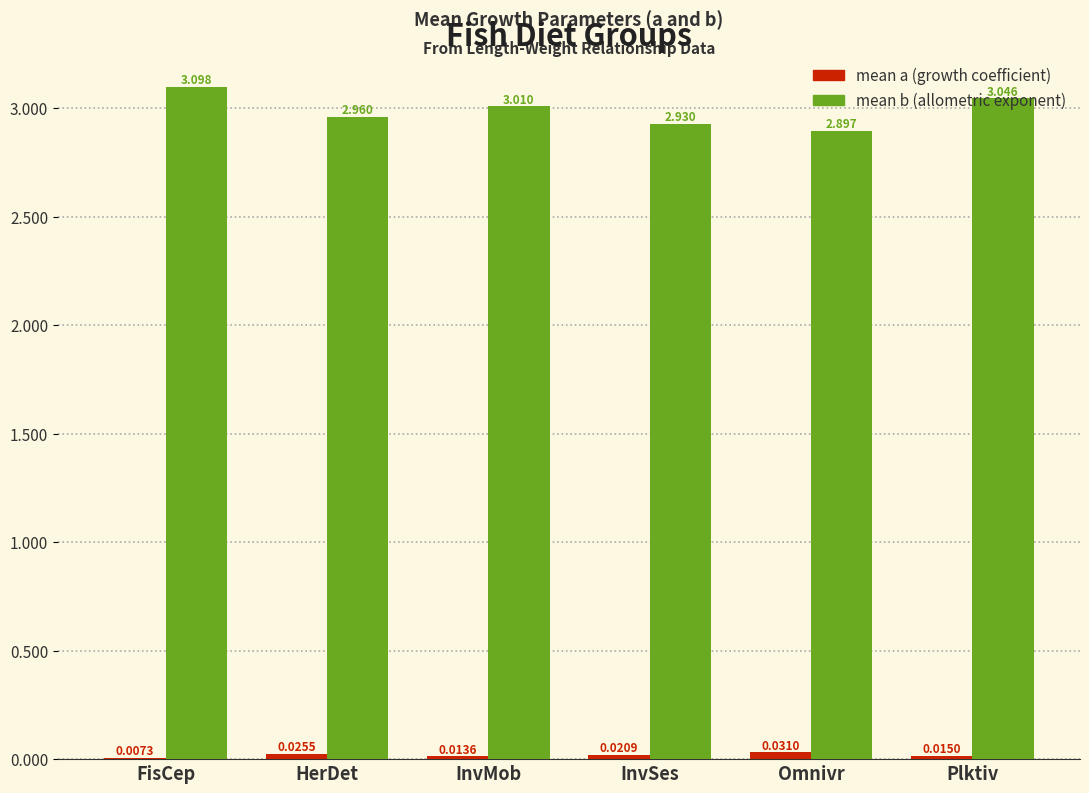

At which category does the chart reach its peak across all series?

FisCep